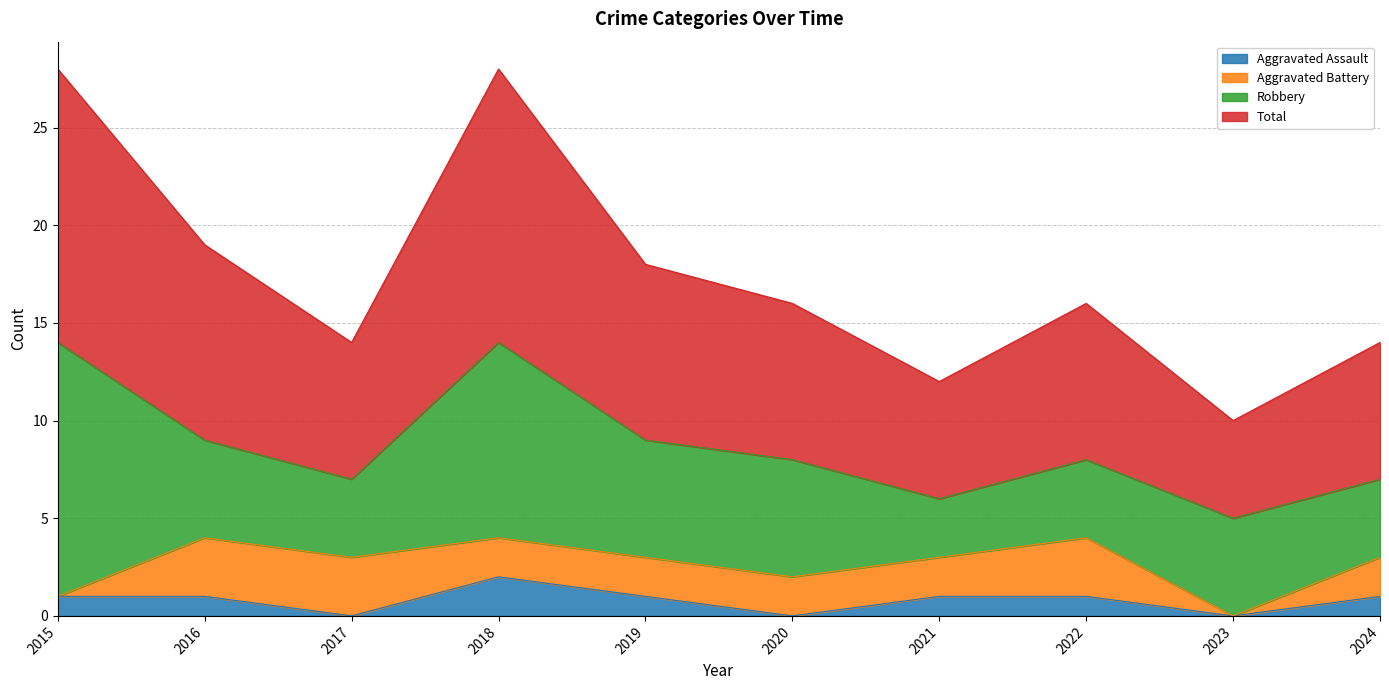

True or false: Total and Aggravated Assault intersect in this chart.

False